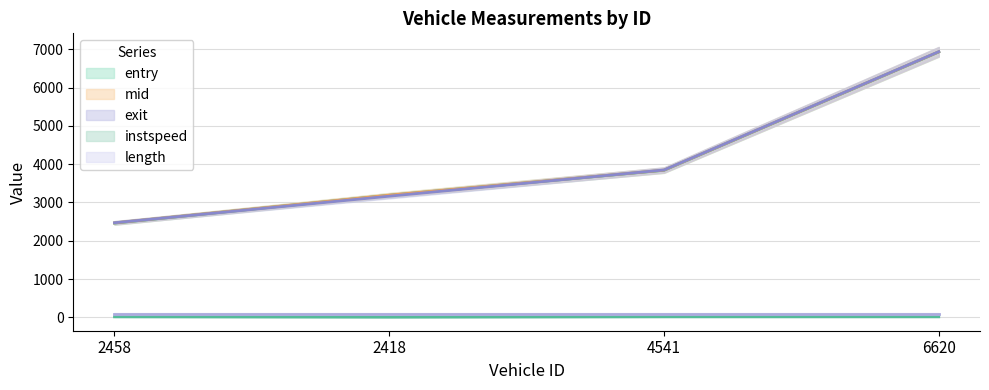

Which series has the widest spread of values?

entry